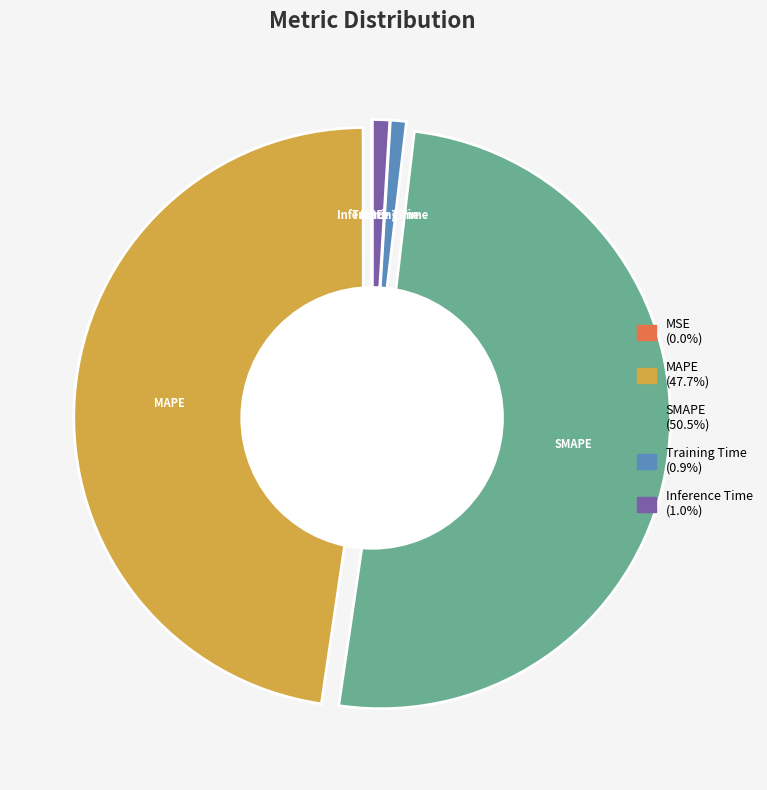

What percentage is the MAPE slice, to the nearest percent?

48%